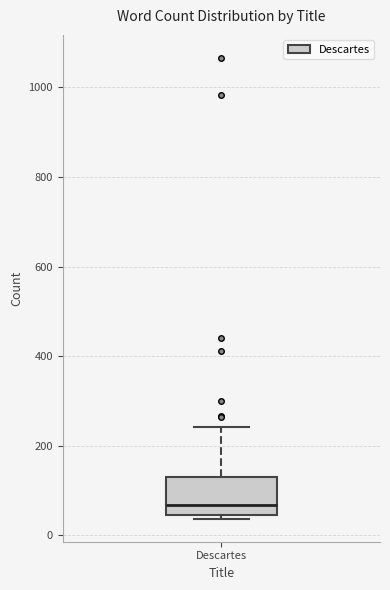

Transcribe this box plot: give where the median line is, the range the box spans, and where the two whiskers end, as read against the y-axis. The values are not printed on the chart, so give them approximately, as read against the axis.

median 60, box 40 to 120, whiskers 40 (just below the box's lower edge) to 240